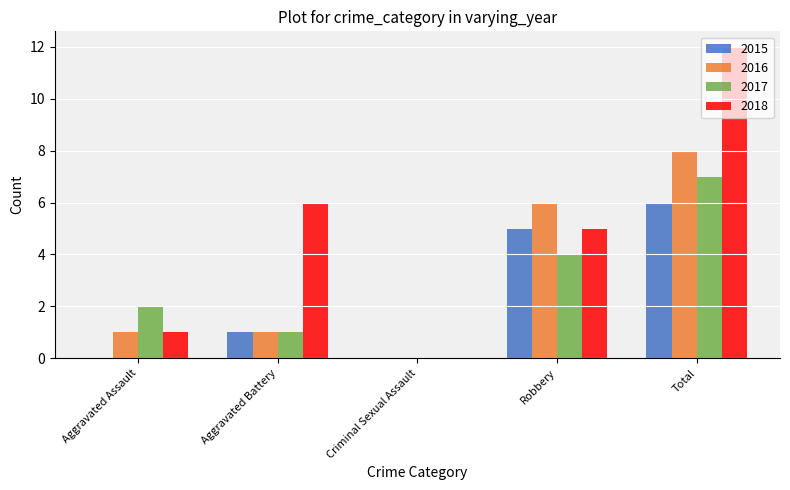

How many series are shown in this chart?

4